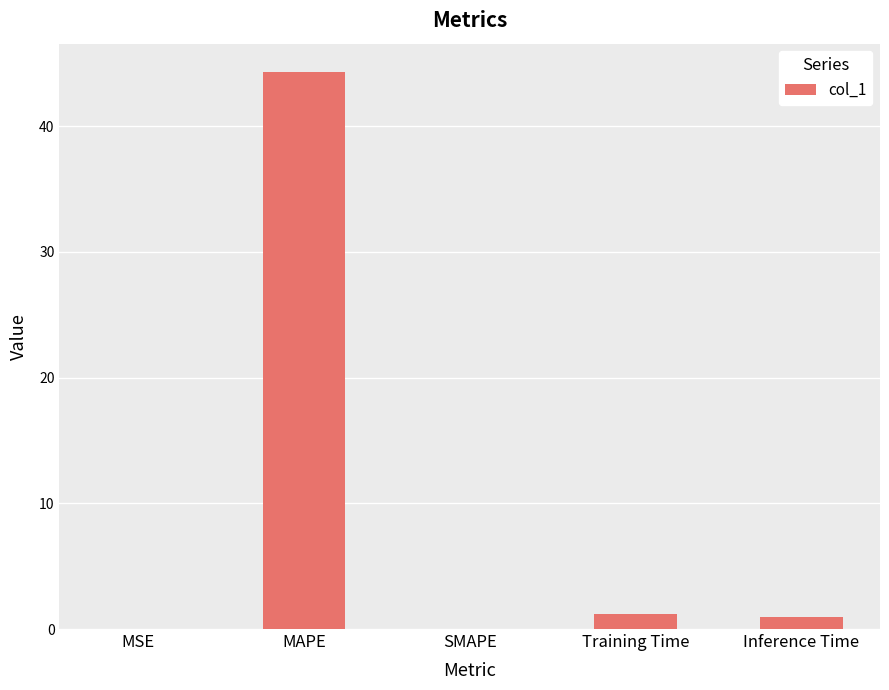

The value at SMAPE is 26.5. True or false?

False